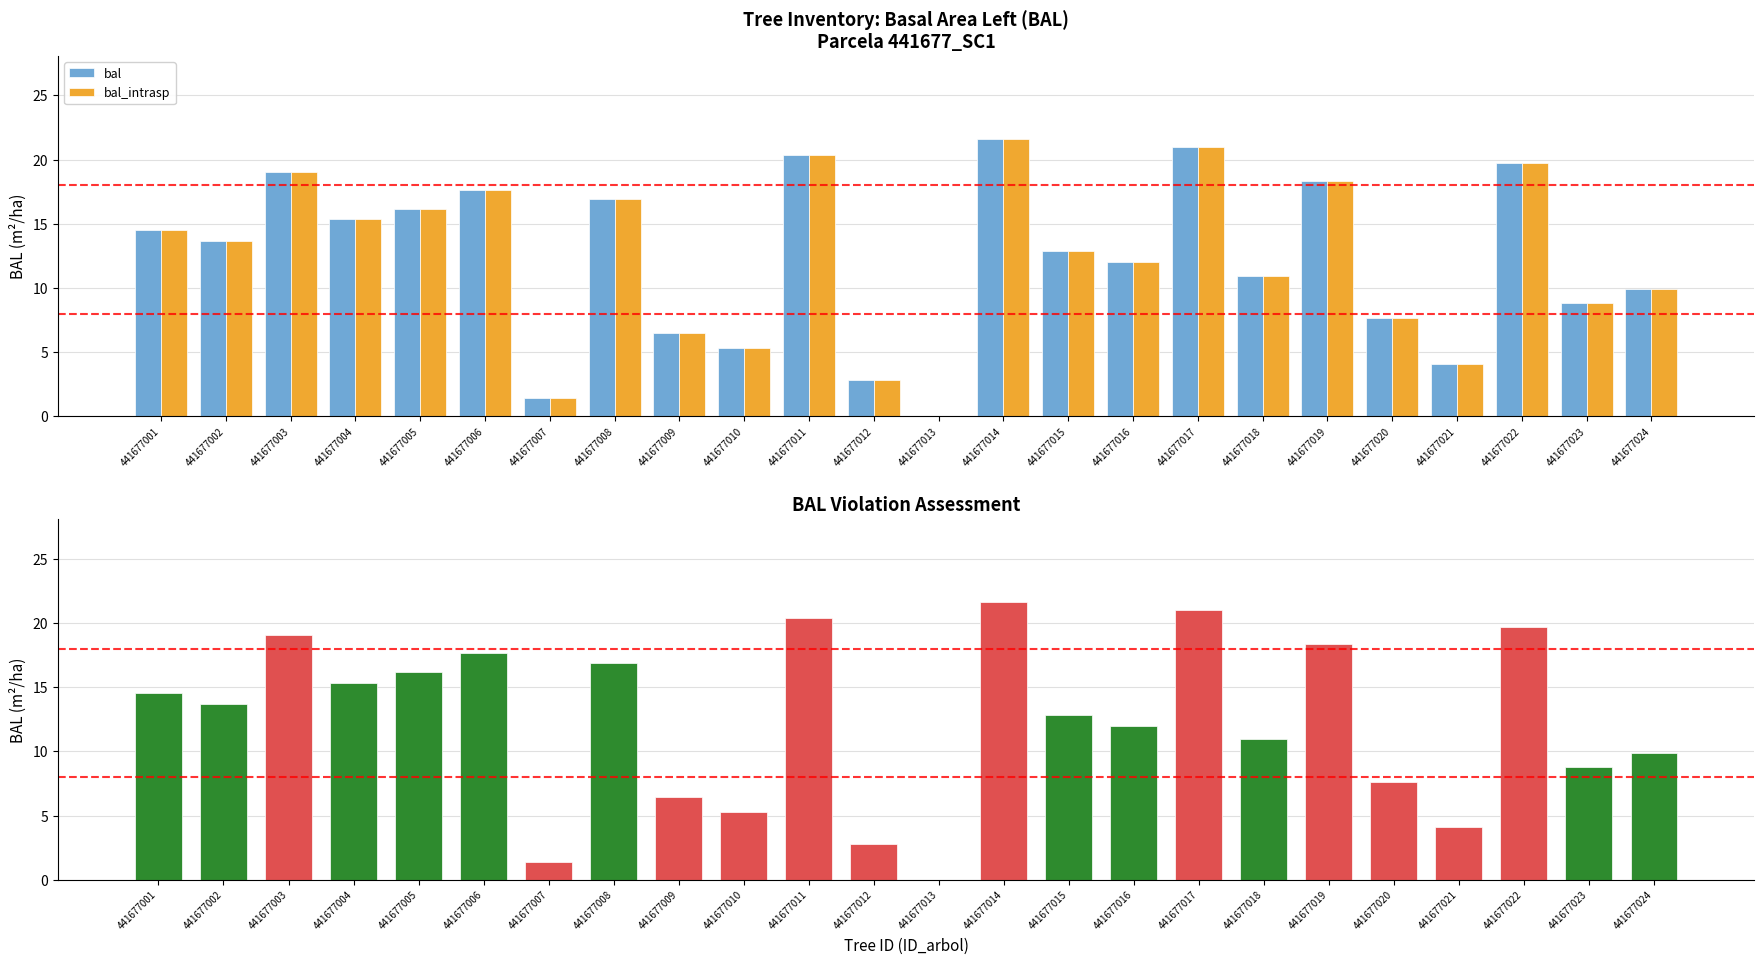

What is the sum of the bal_intrasp values at 441677003 and 441677011?

39.4